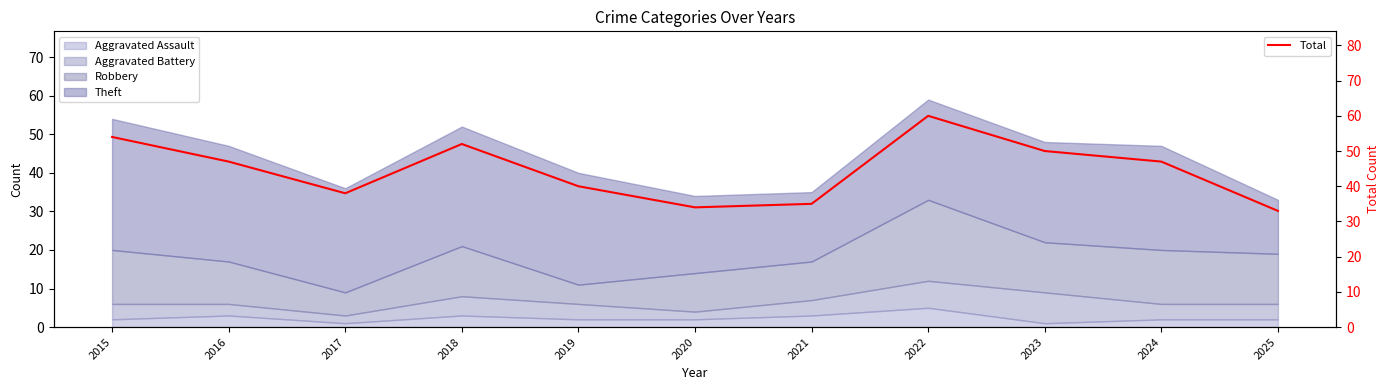

What is the difference between the values at 2021 and 2018?

17